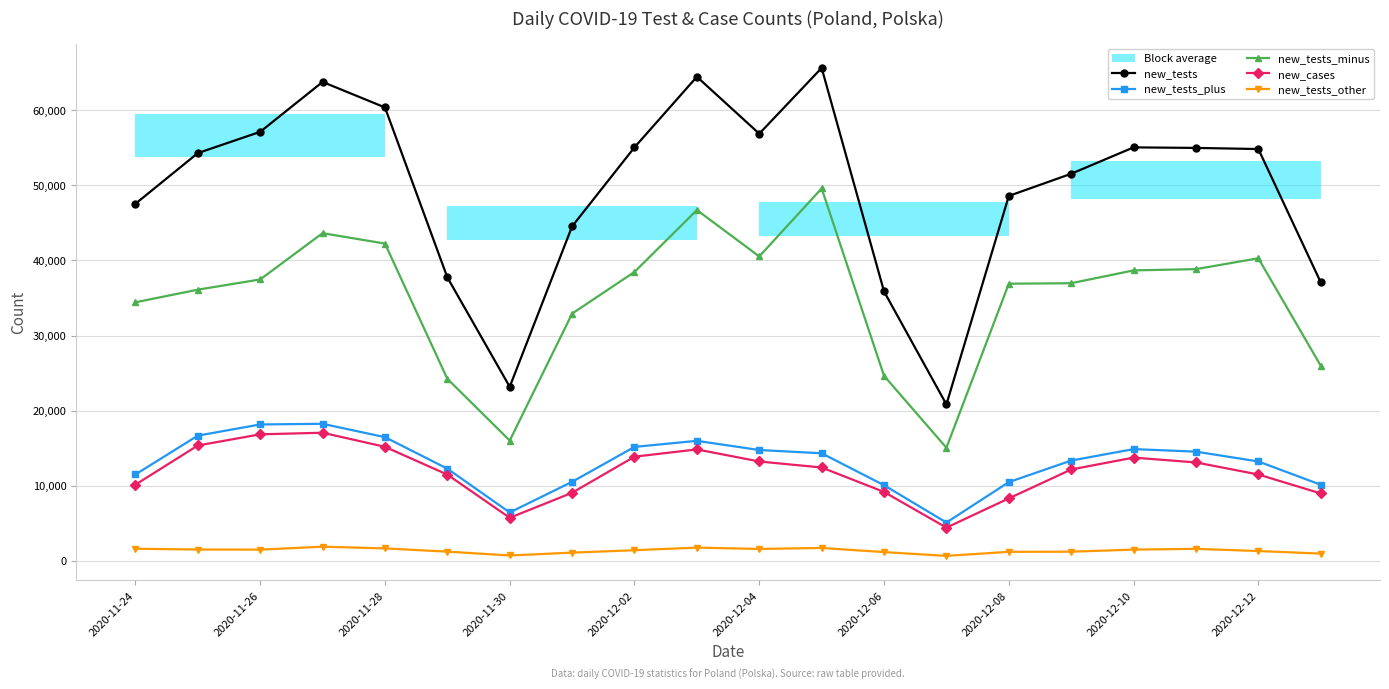

True or false: new_tests_minus has more than 2 interior local peaks.

True